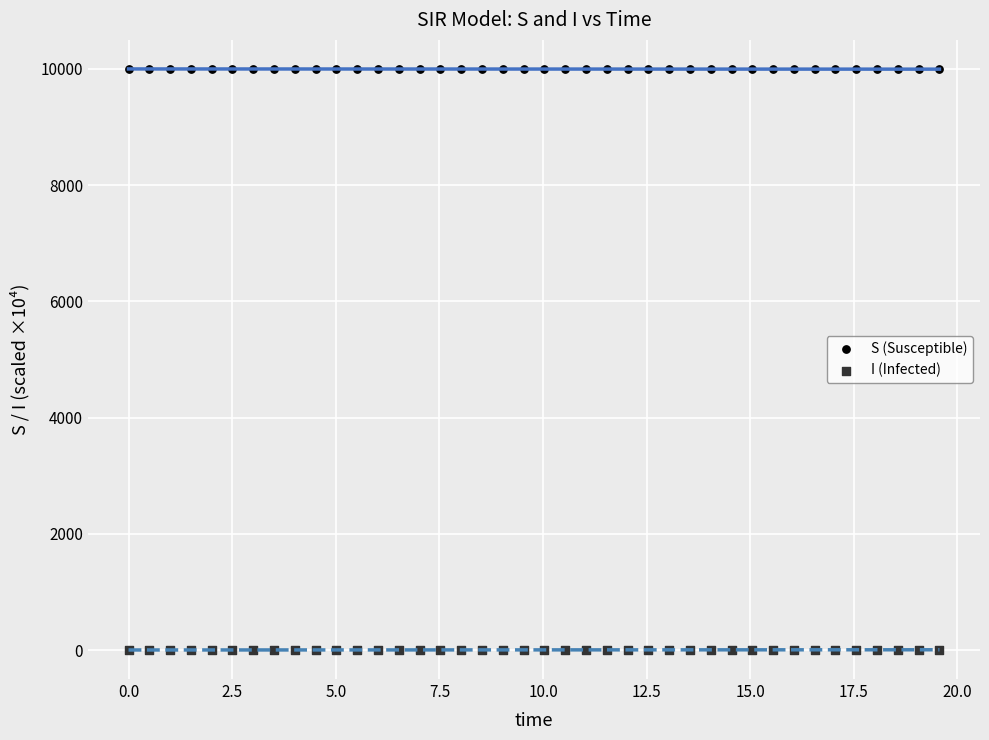

Which series contains the lowest Y value?

I (Infected)